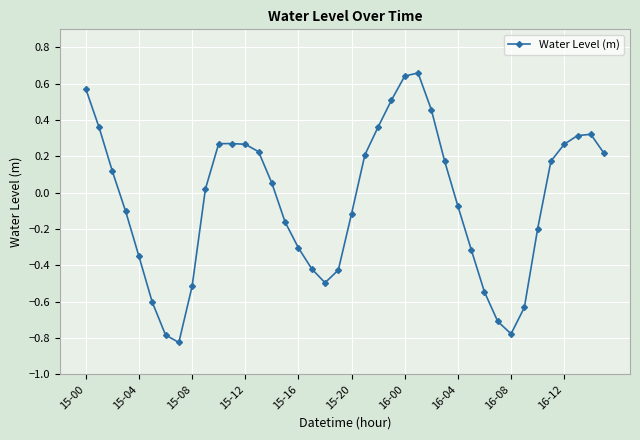

What is the sum of all values?

-1.9